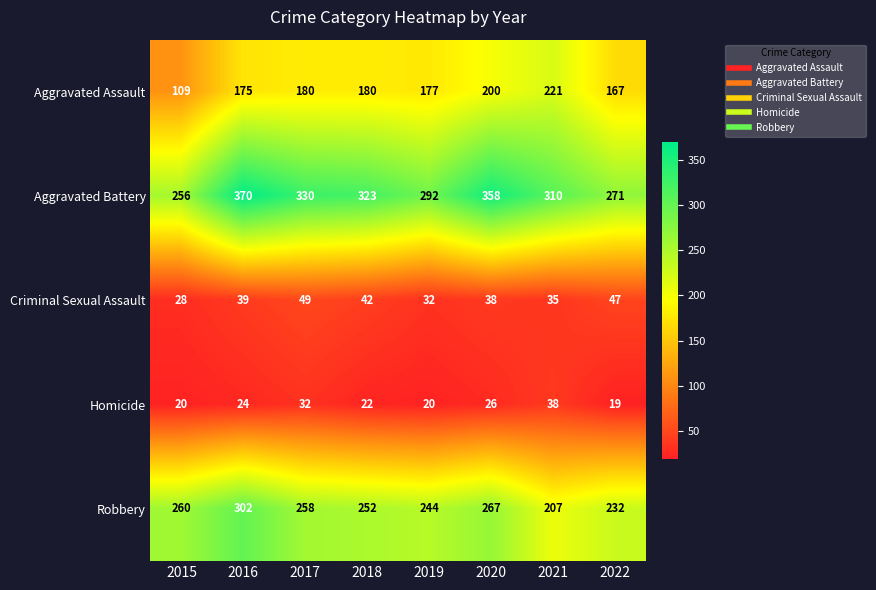

At which label is Aggravated Battery closest to 313?

2021